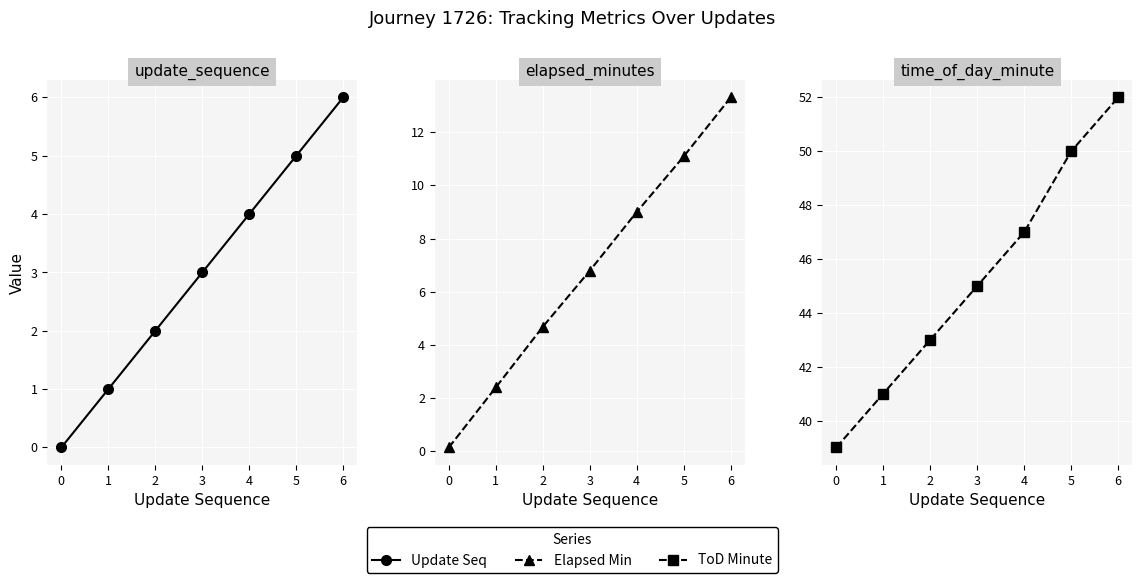

Which category has the highest value in the ToD Minute series?

6